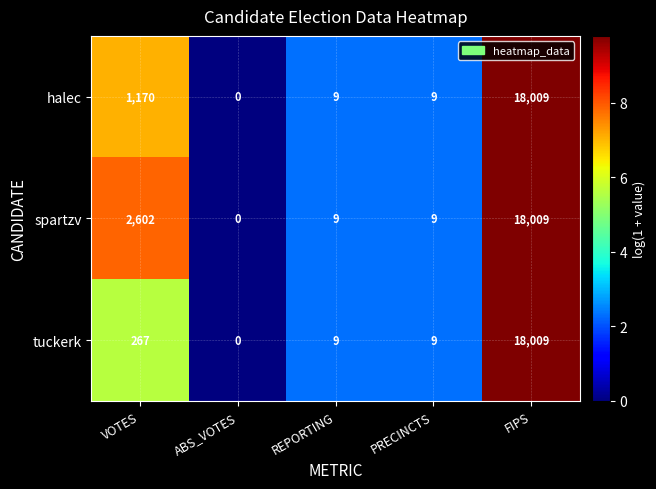

List the series in order of their overall mean, lowest first.

tuckerk, halec, spartzv